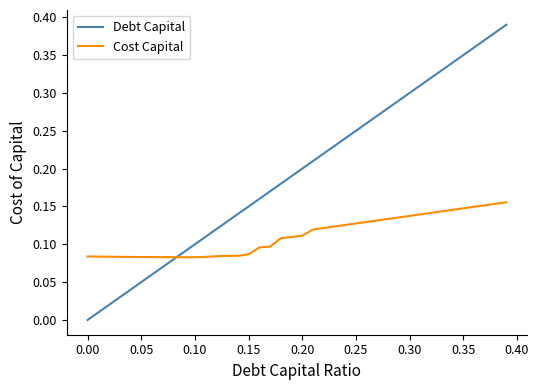

Which series ends up on top after the final intersection of Cost Capital and Debt Capital?

Debt Capital